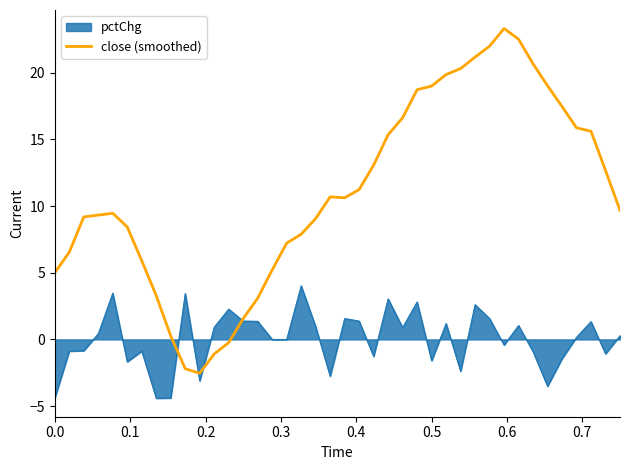

How many lines are shown in the chart?

2